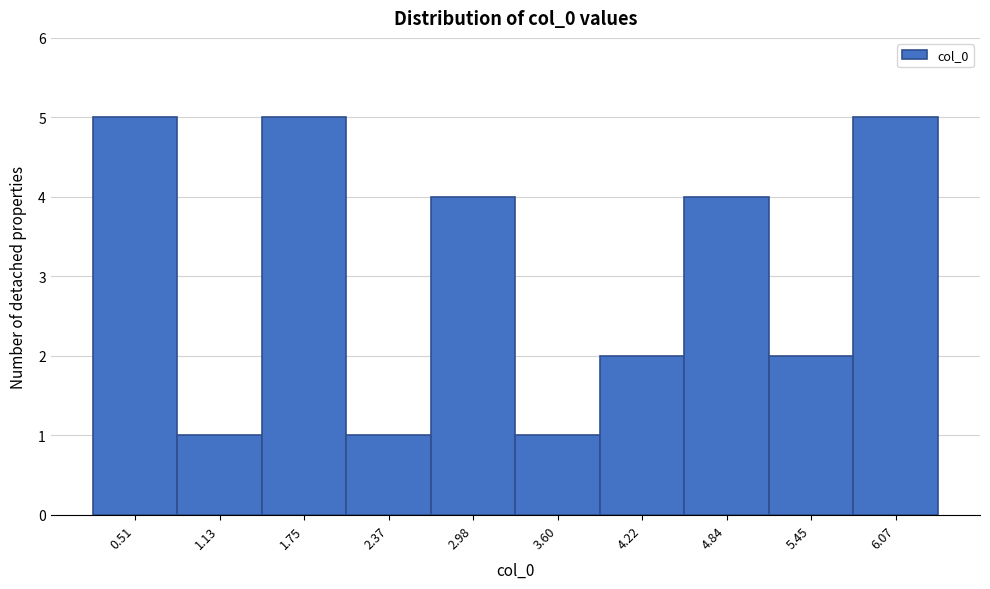

Reading left to right, transcribe this chart: for each bar, give the range it covers on the x-axis and its height. Neither the bar edges nor the heights are printed on the chart, so give them approximately, as read against the axes.

0.2 to 0.8: 5
0.8 to 1.4: 1
1.4 to 2.1: 5
2.1 to 2.7: 1
2.7 to 3.3: 4
3.3 to 3.9: 1
3.9 to 4.5: 2
4.5 to 5.1: 4
5.1 to 5.8: 2
5.8 to 6.4: 5